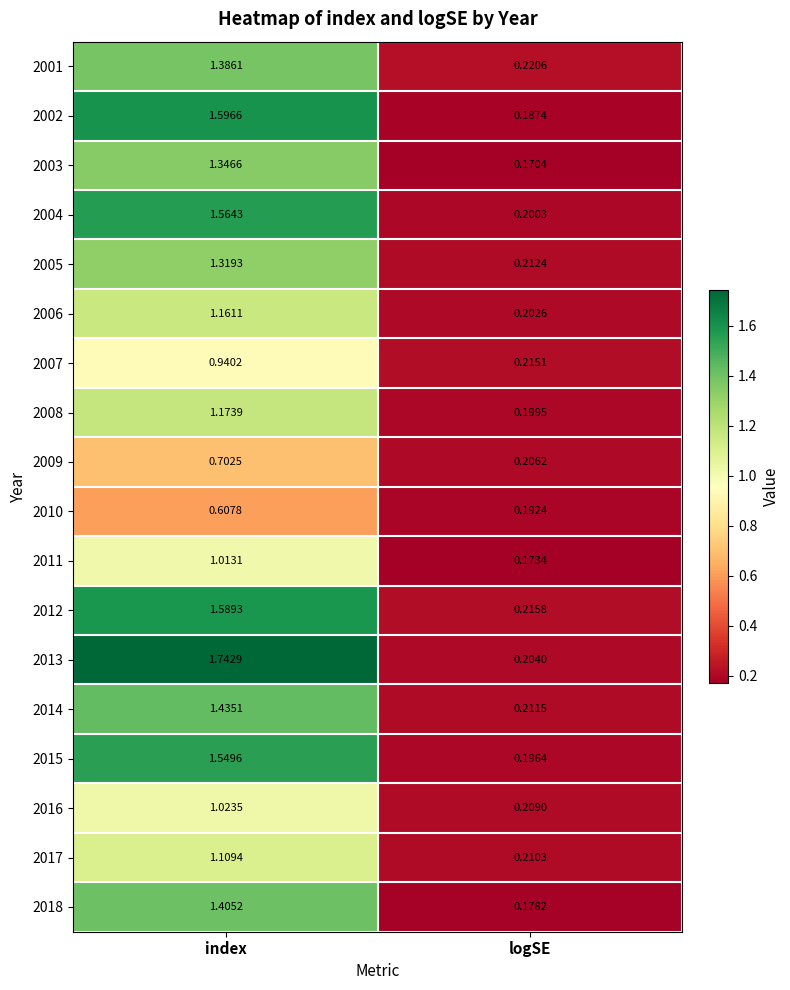

Which category has the highest value across all series?

index